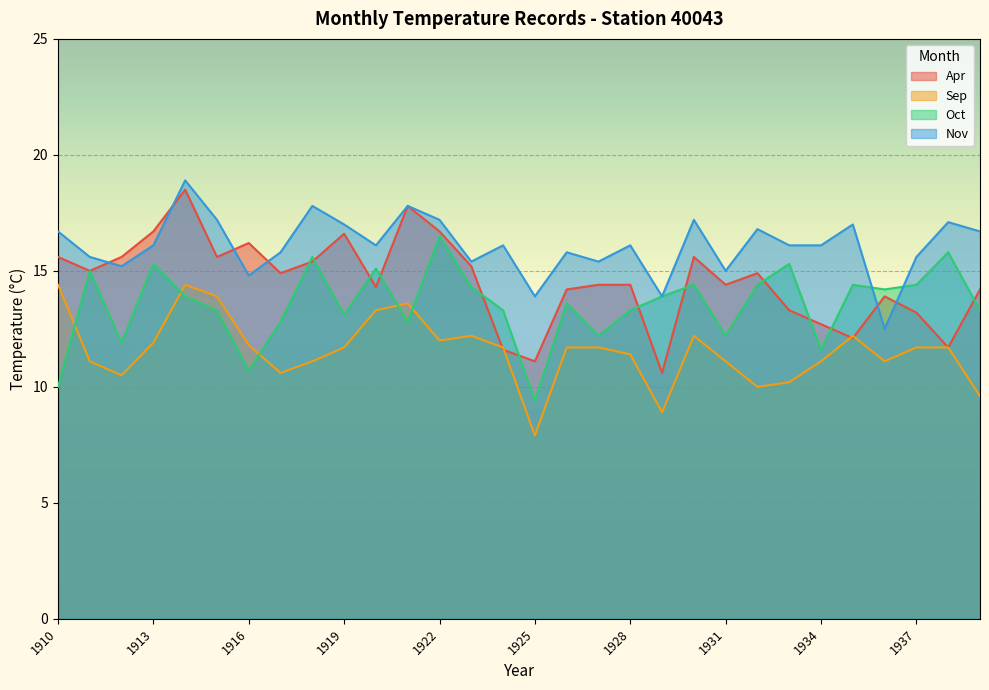

What is the sum of all Apr values?

436.4